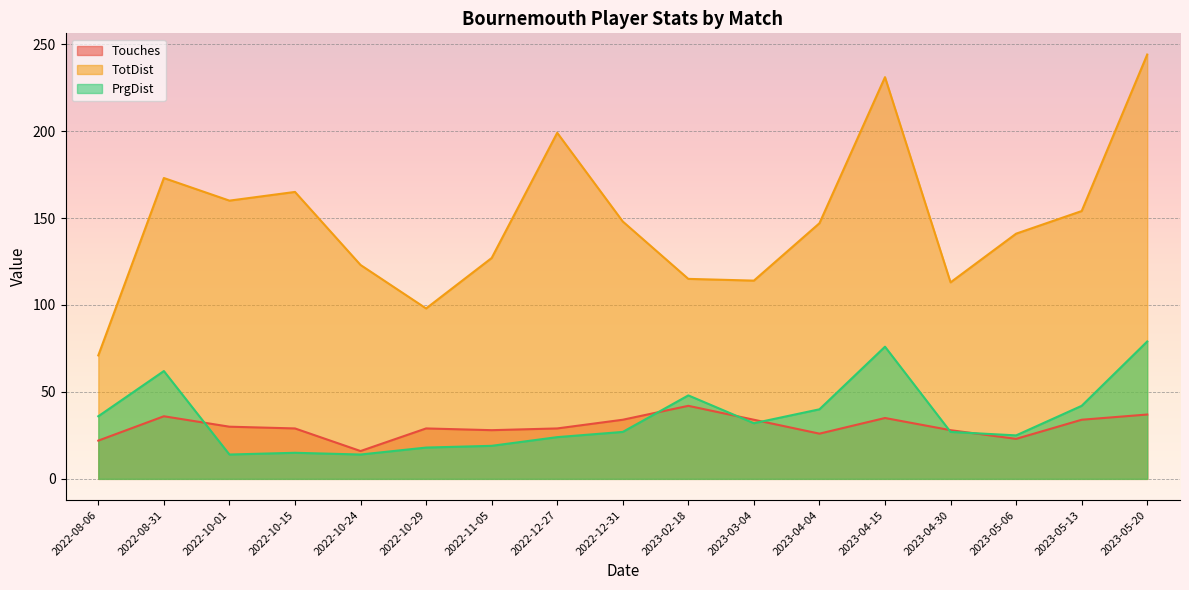

What is the label of the 7th point from the left?

2022-11-05